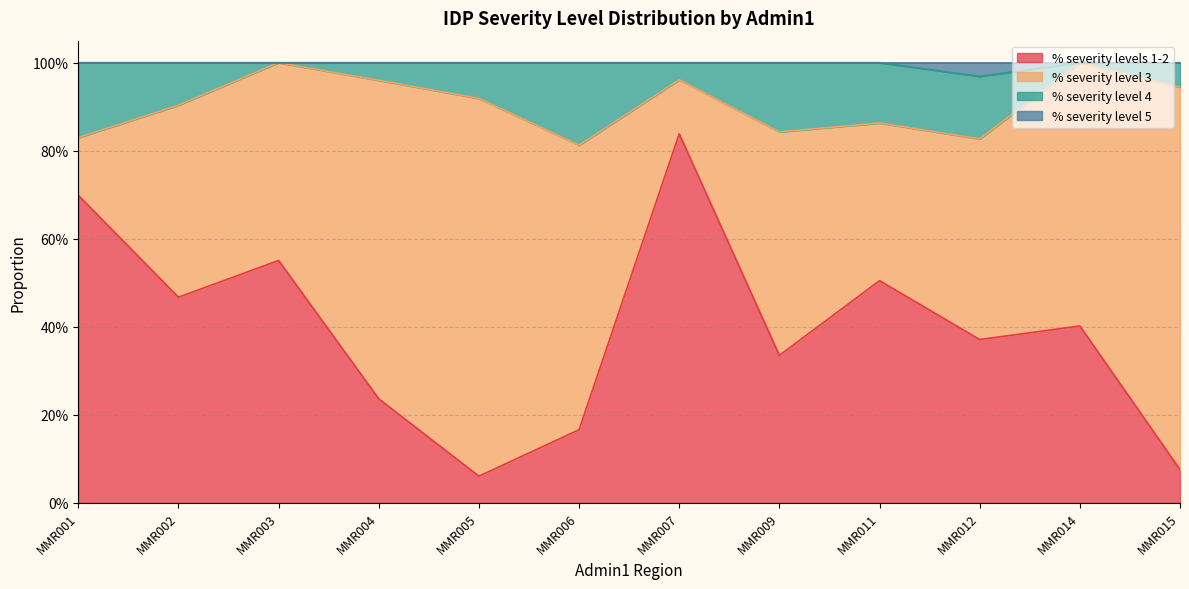

What is the value of the % severity level 4 point at the 7th from the left?

1.0